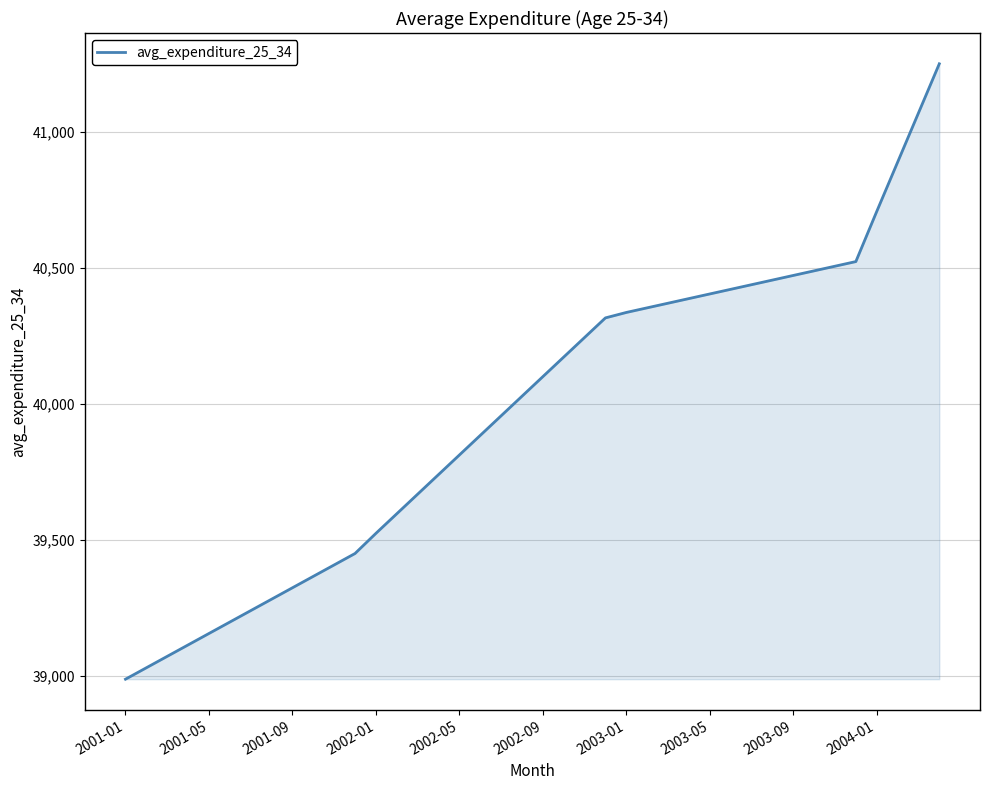

Count the number of categories in the chart.

40